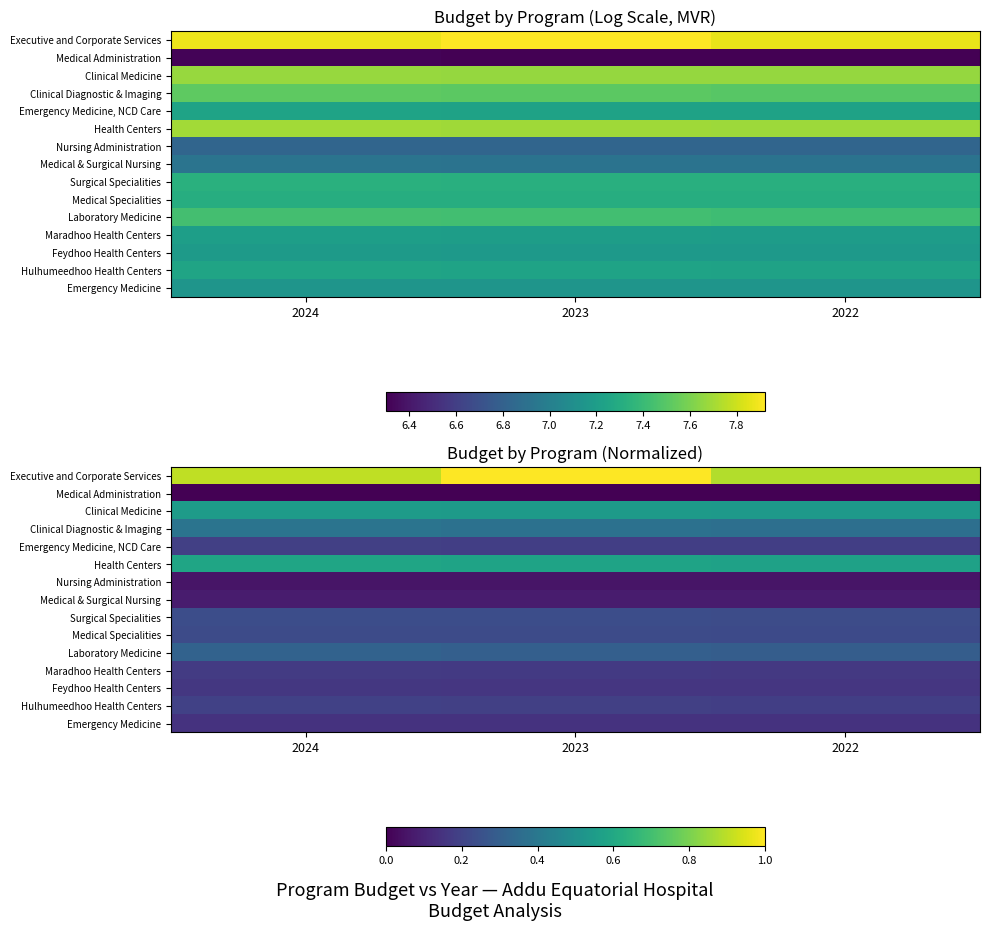

Which series has the widest spread of values?

Executive and Corporate Services